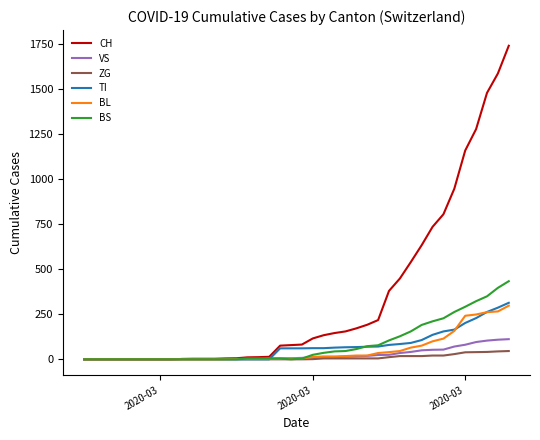

What is the highest value of the BS series?

434